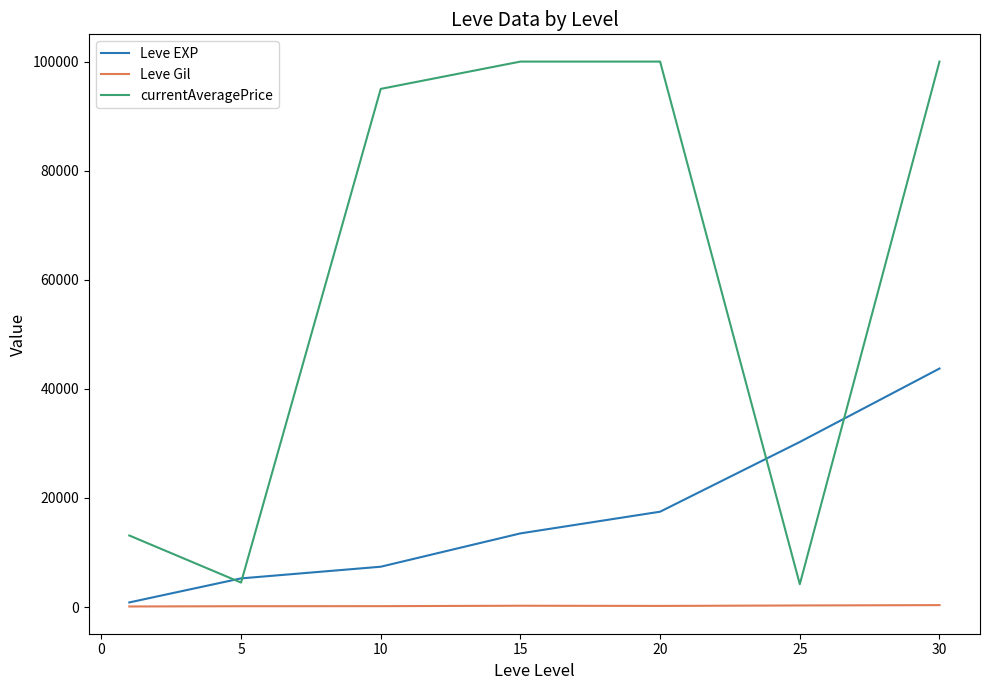

Rank the series by their maximum value, from highest to lowest.

currentAveragePrice, Leve EXP, Leve Gil